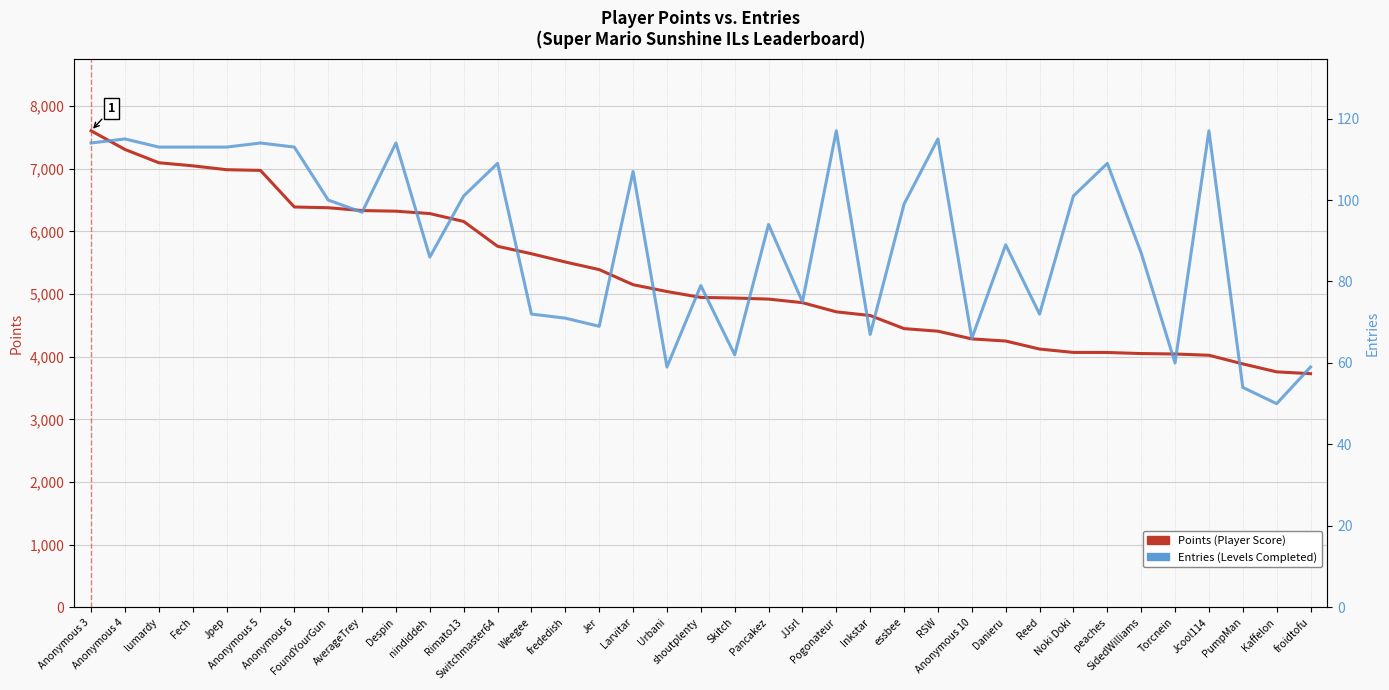

True or false: Entries (HPI proxy) and Points intersect in this chart.

False